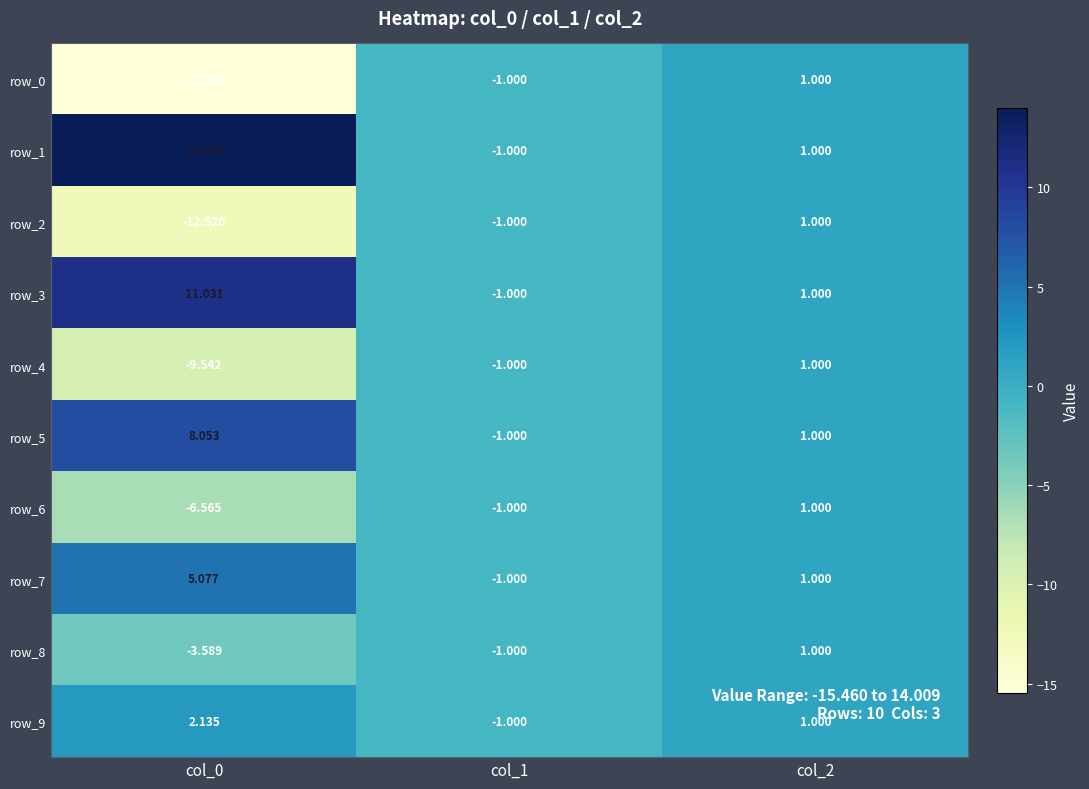

Is the value of row_7 at col_1 greater than the value of row_9 at col_0?

No